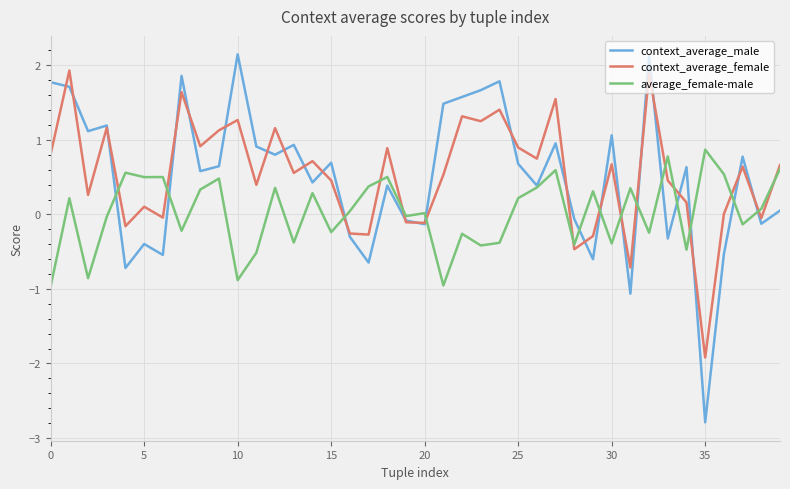

What is the greatest value displayed?

2.1